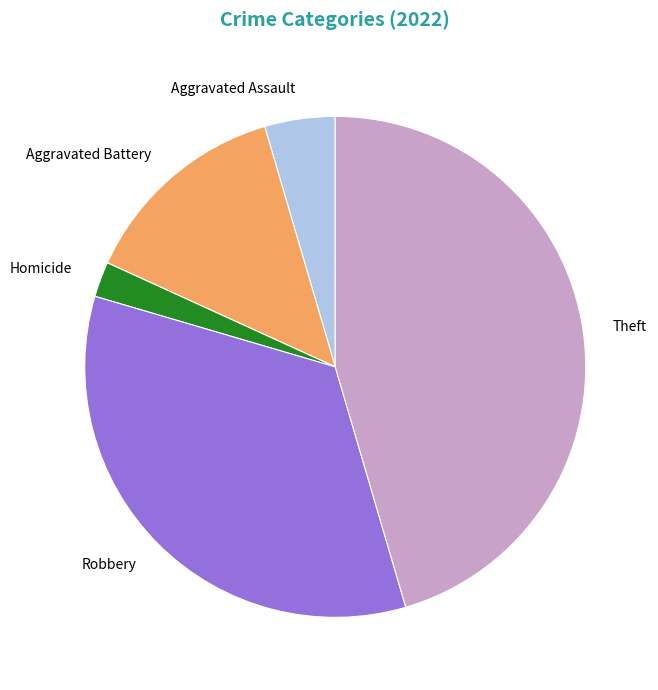

True or false: Homicide accounts for 2% of the total.

True